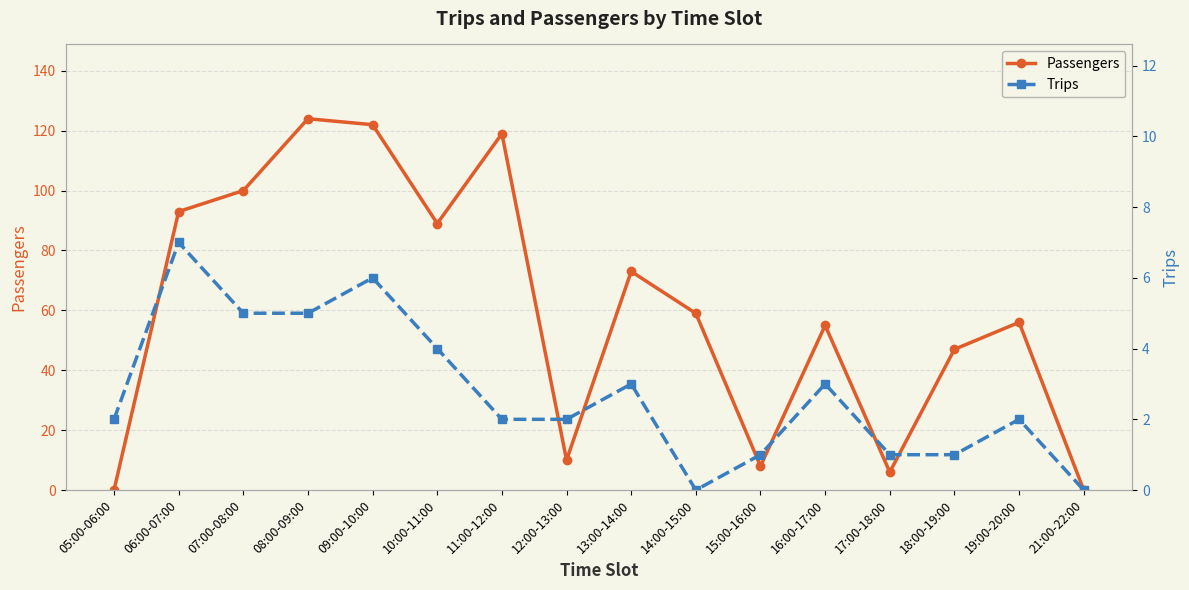

Which series has the largest total across all categories?

Passengers